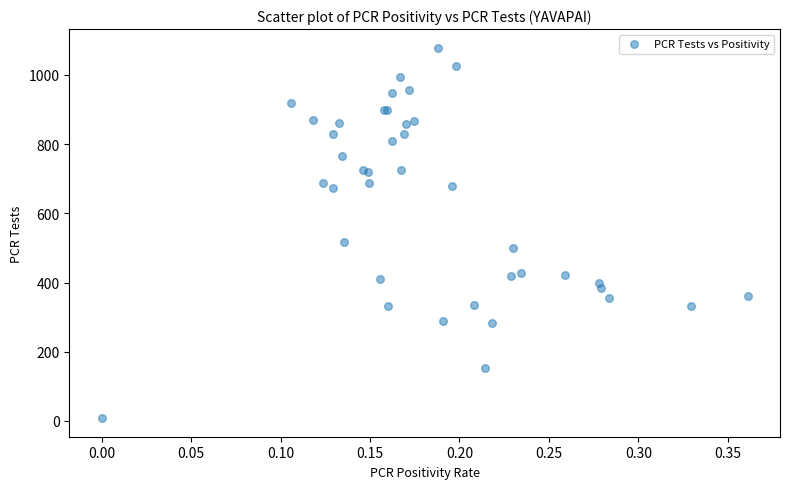

What Y value in the scatter plot is closest to 543?

516